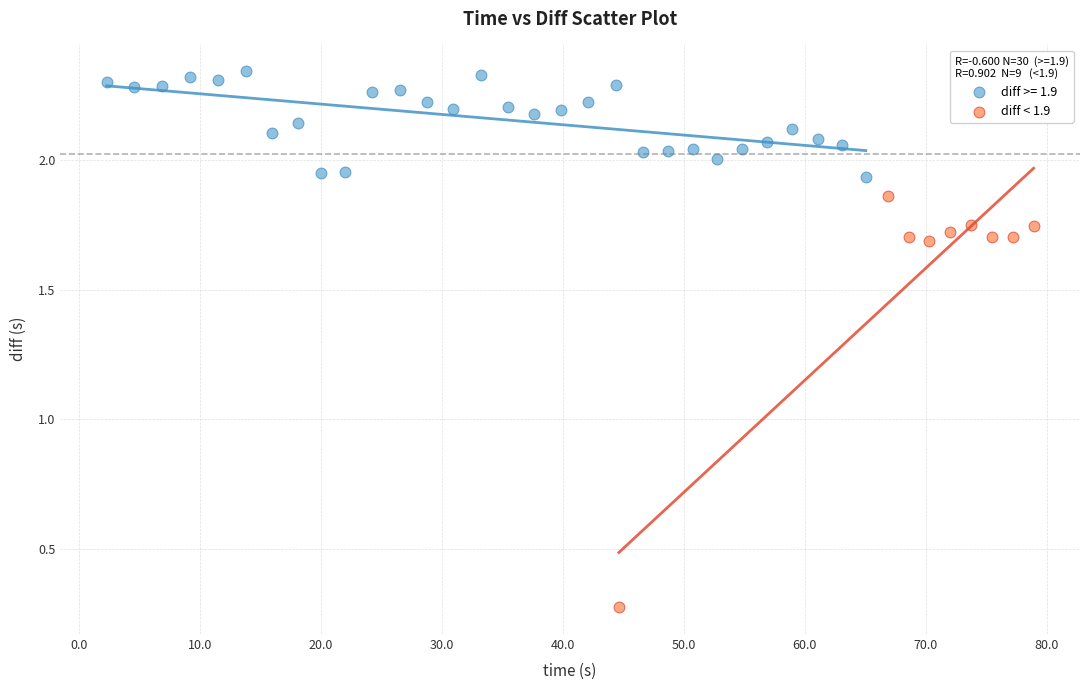

Which series reaches the maximum Y coordinate?

diff >= 1.9